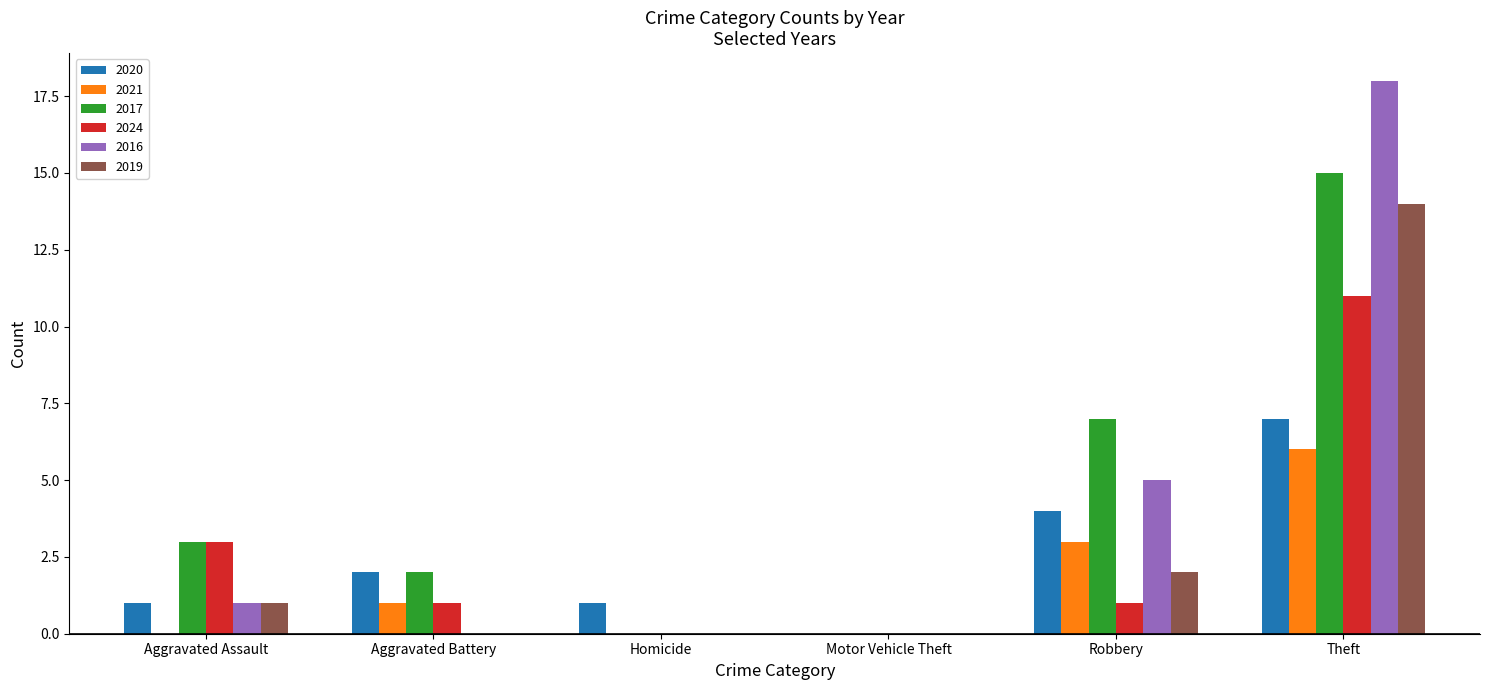

What is the total value across all series at Robbery?

22